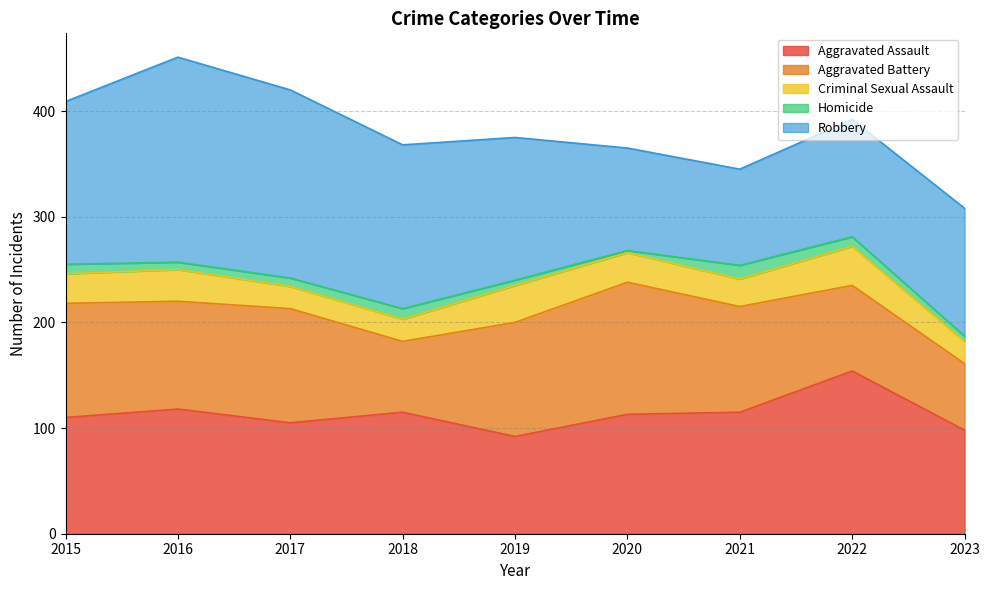

At 2018, list the series in order from smallest to largest.

Homicide, Criminal Sexual Assault, Aggravated Battery, Aggravated Assault, Robbery